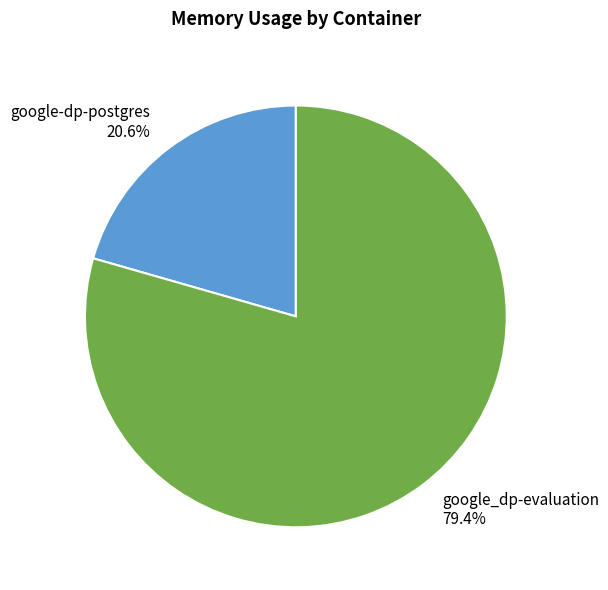

What percentage do google_dp-evaluation and google-dp-postgres together represent?

100.0%